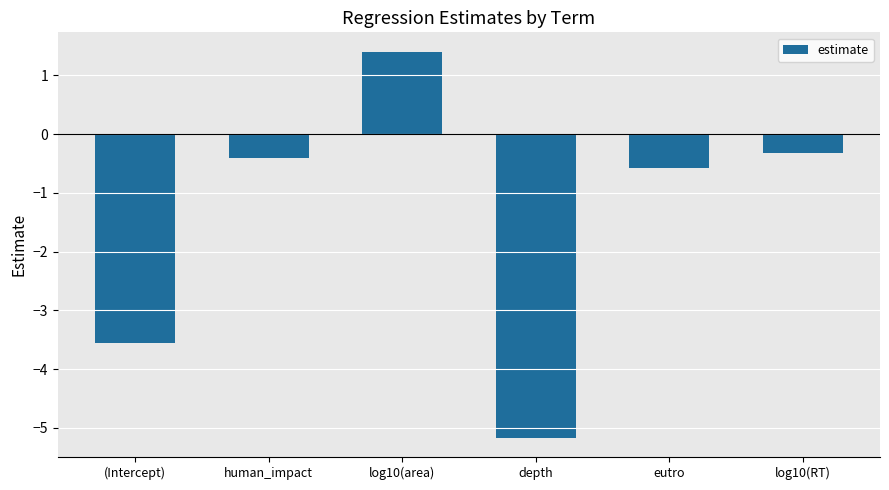

The value at log10(area) is 2.2. True or false?

False